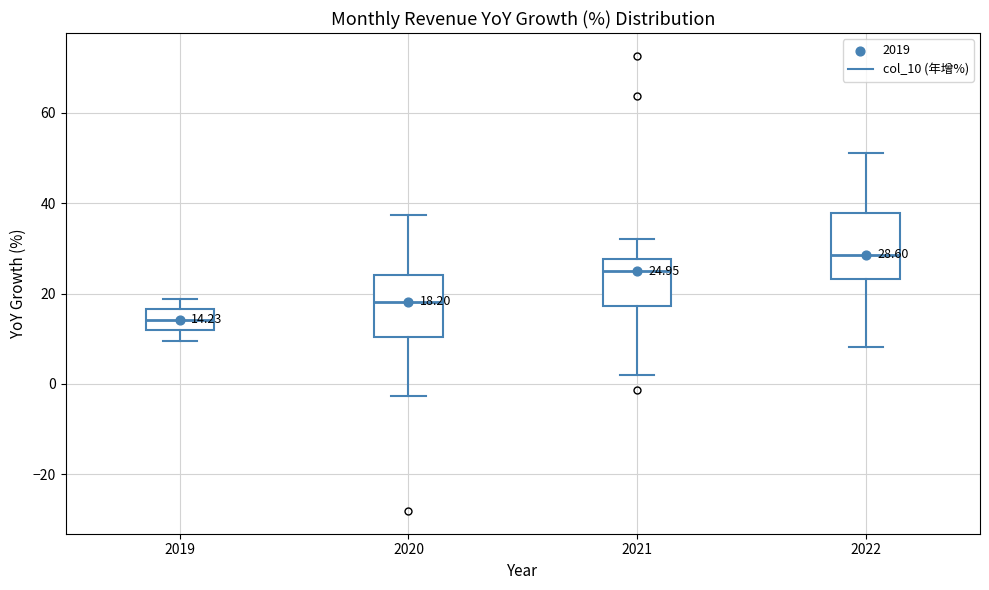

Which box's median line is the highest?

2022